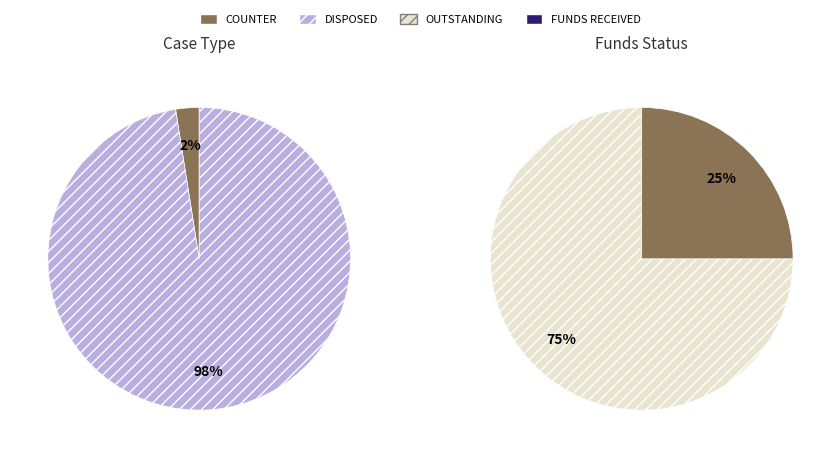

Which category has the biggest portion of the pie?

DISPOSED